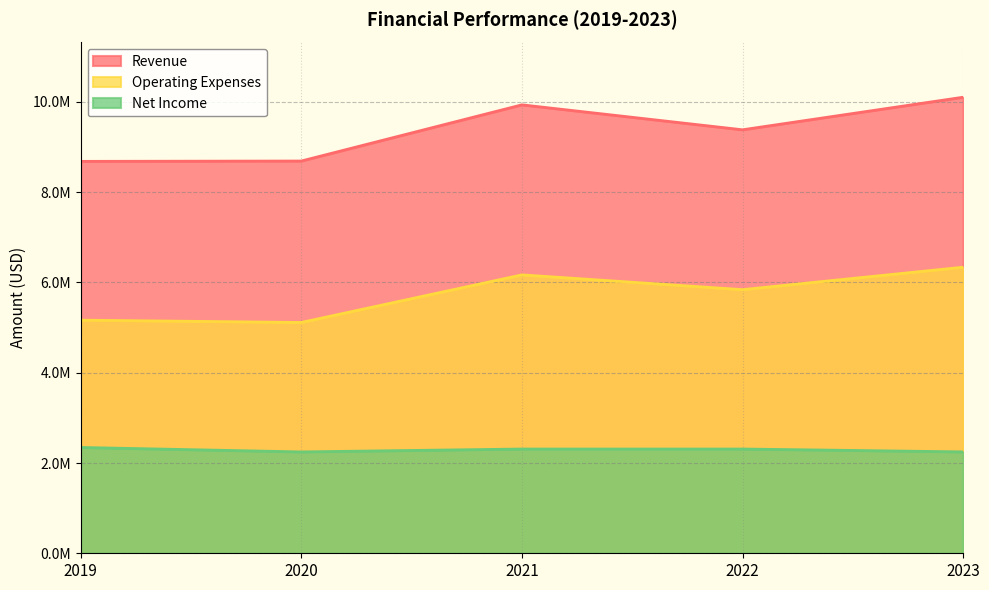

Which category has the highest value in the Revenue series?

2023